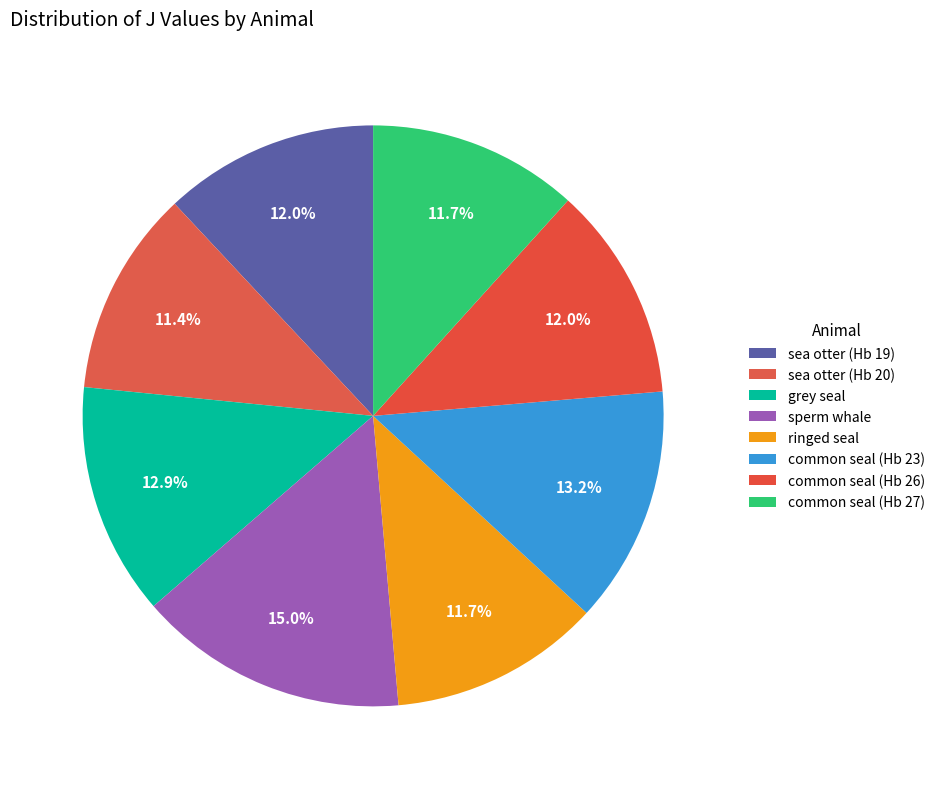

How many segments does this pie chart have?

8